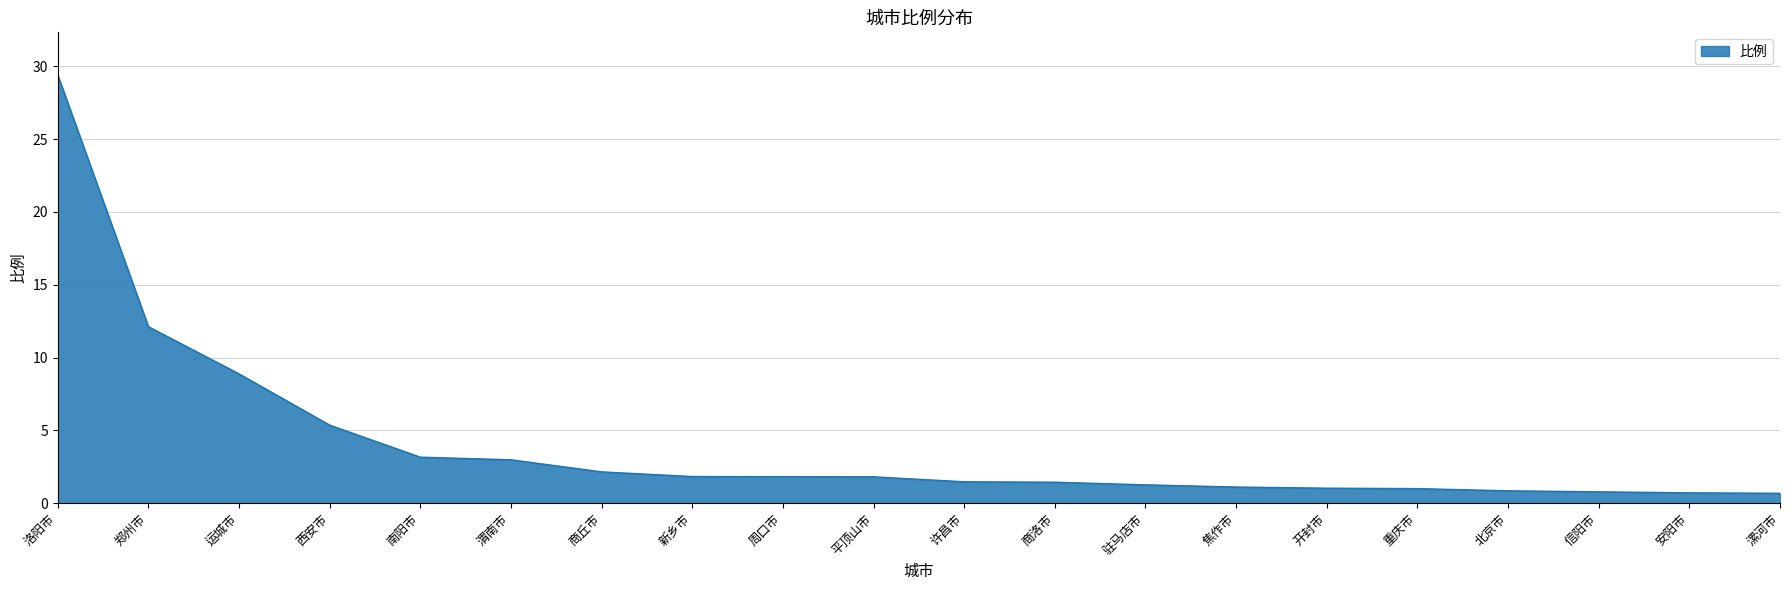

Approximately how many times larger is the value at 信阳市 compared to 商丘市?

0.4